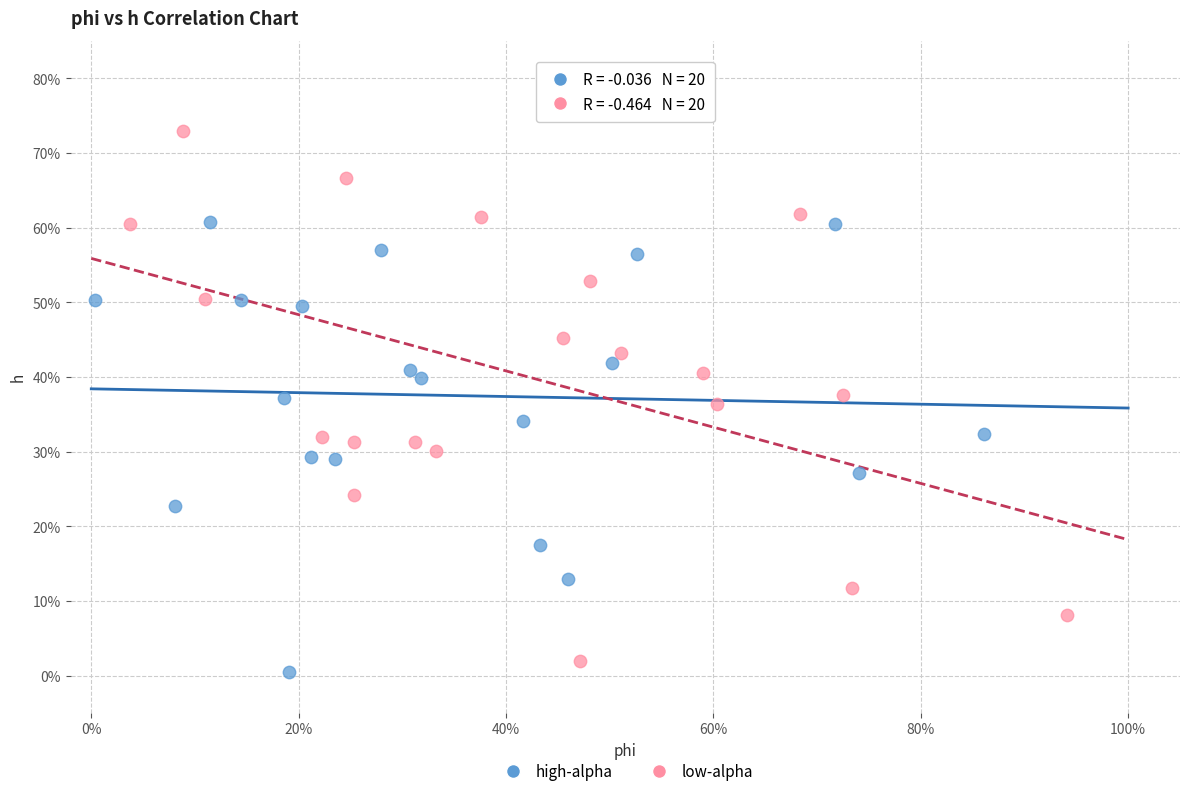

Which series has the largest Y range (max minus min)?

low-alpha